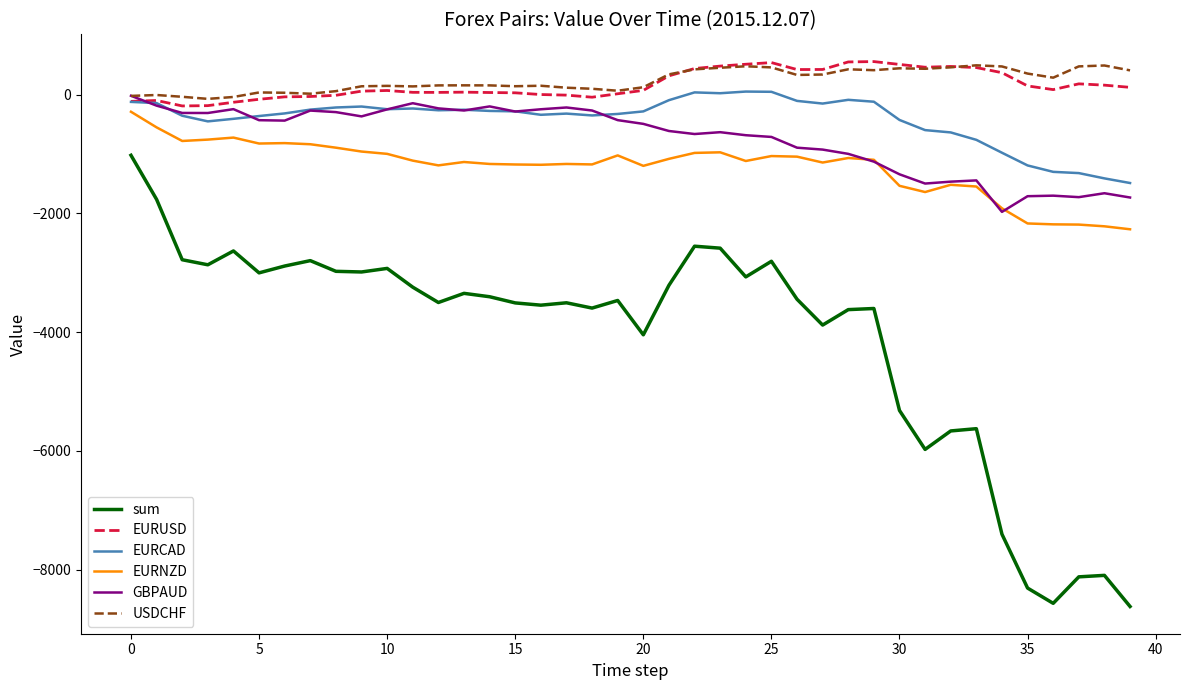

What is the minimum value for EURNZD?

-2268